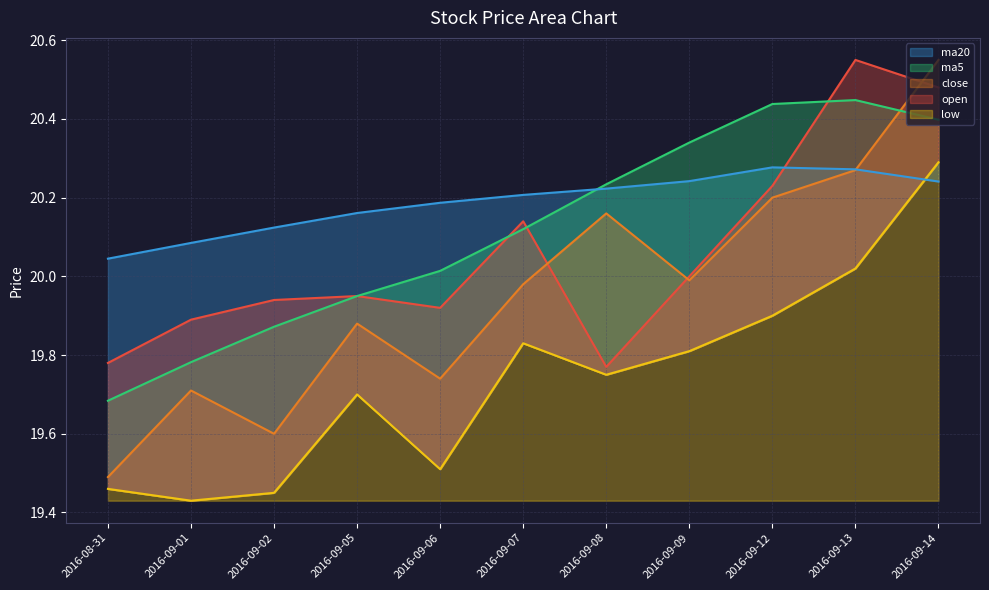

The close series shows 20.6 at 2016-09-14. True or false?

True